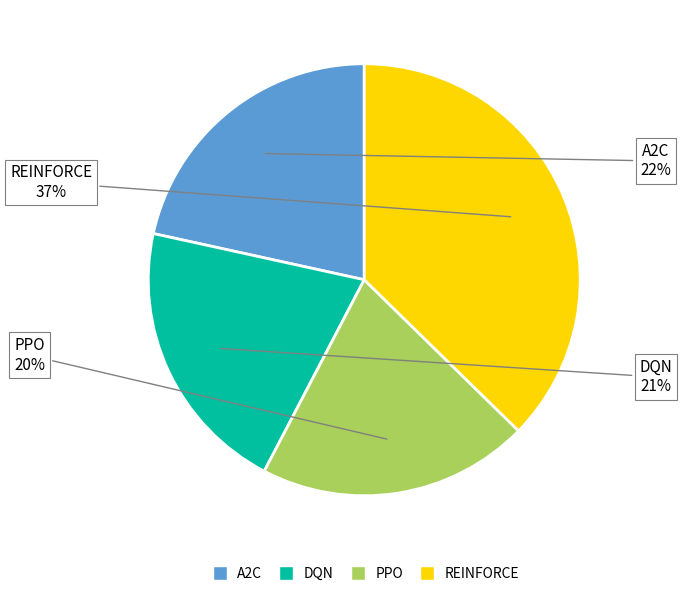

How many slices are in this pie chart?

4